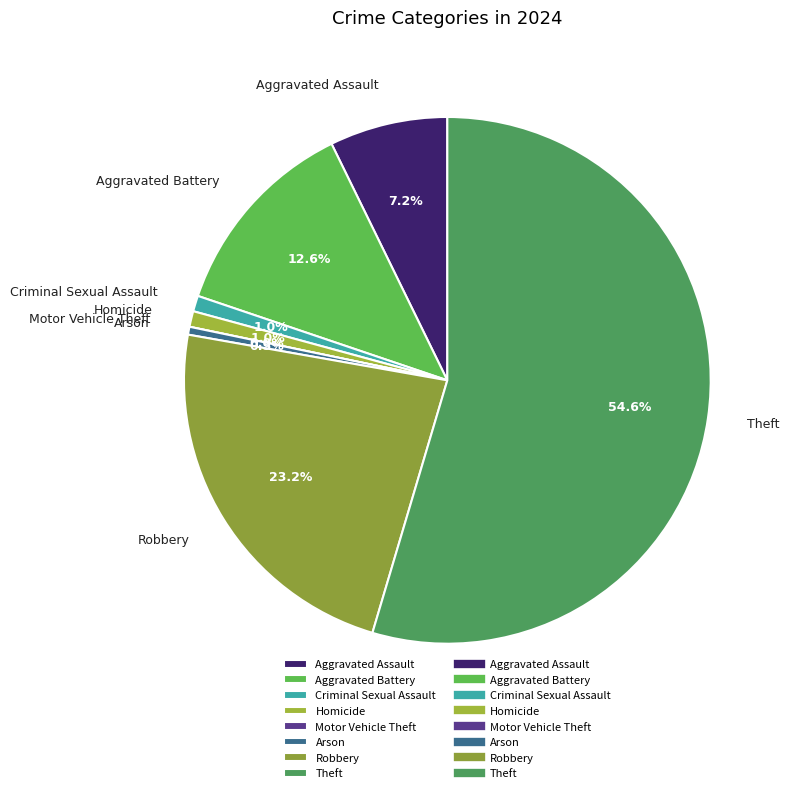

Rank the categories by value from lowest to highest.

Motor Vehicle Theft, Arson, Criminal Sexual Assault, Homicide, Aggravated Assault, Aggravated Battery, Robbery, Theft